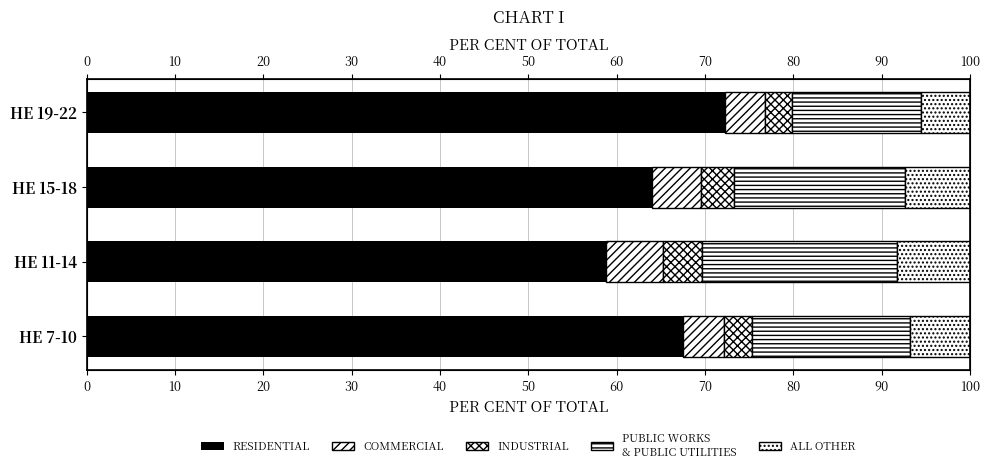

Is it true that RESIDENTIAL equals 67.5 at 0?

True